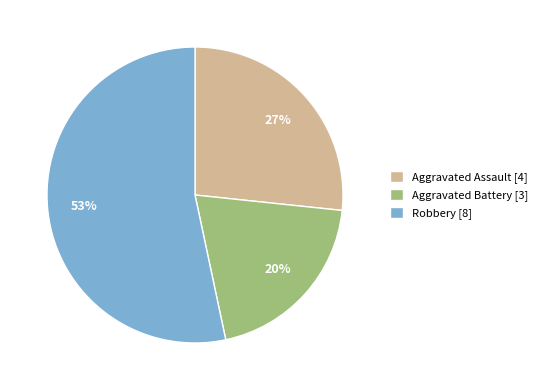

How many slices are in this pie chart?

3